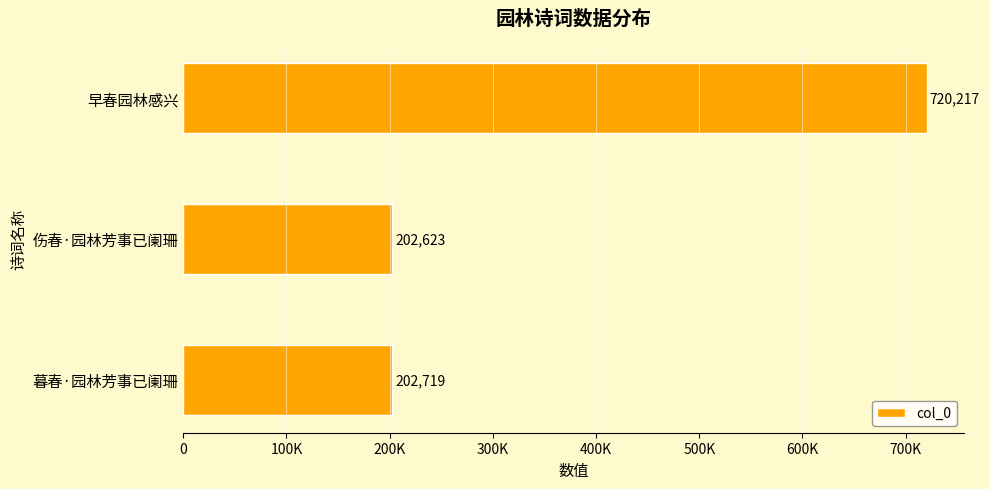

What is the sum of all values?

1125559